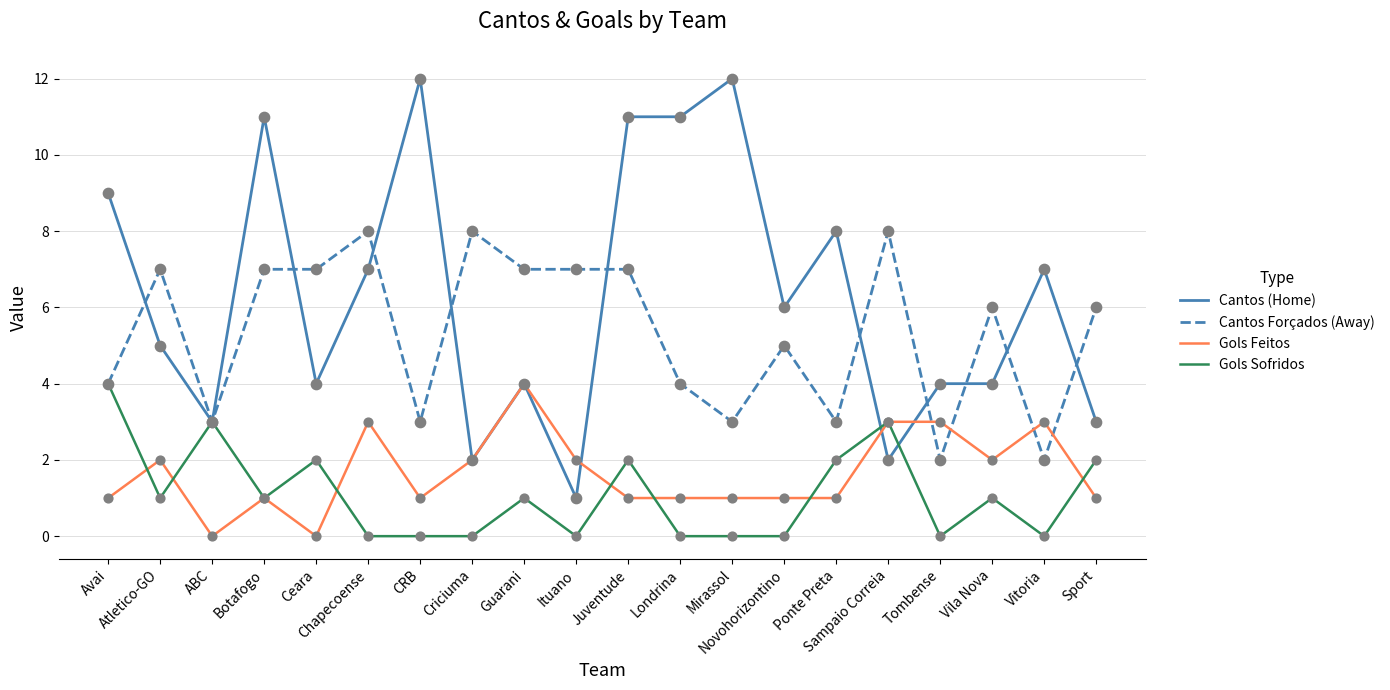

Is the value of Cantos (Home) at Guarani greater than the value of Gols Sofridos at Londrina?

Yes